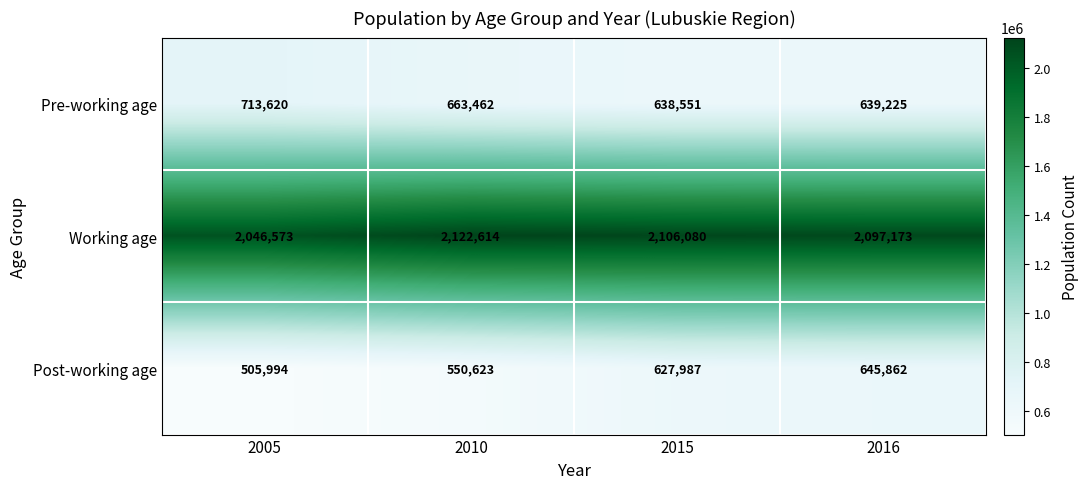

List the series in order of their peak value, lowest first.

Post-working age, Pre-working age, Working age